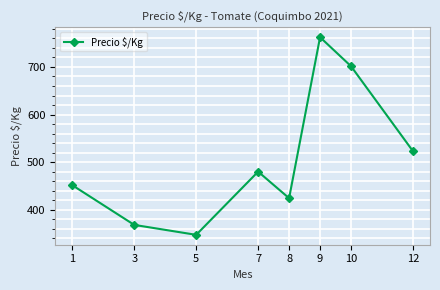

At which category does the chart reach its peak across all series?

9